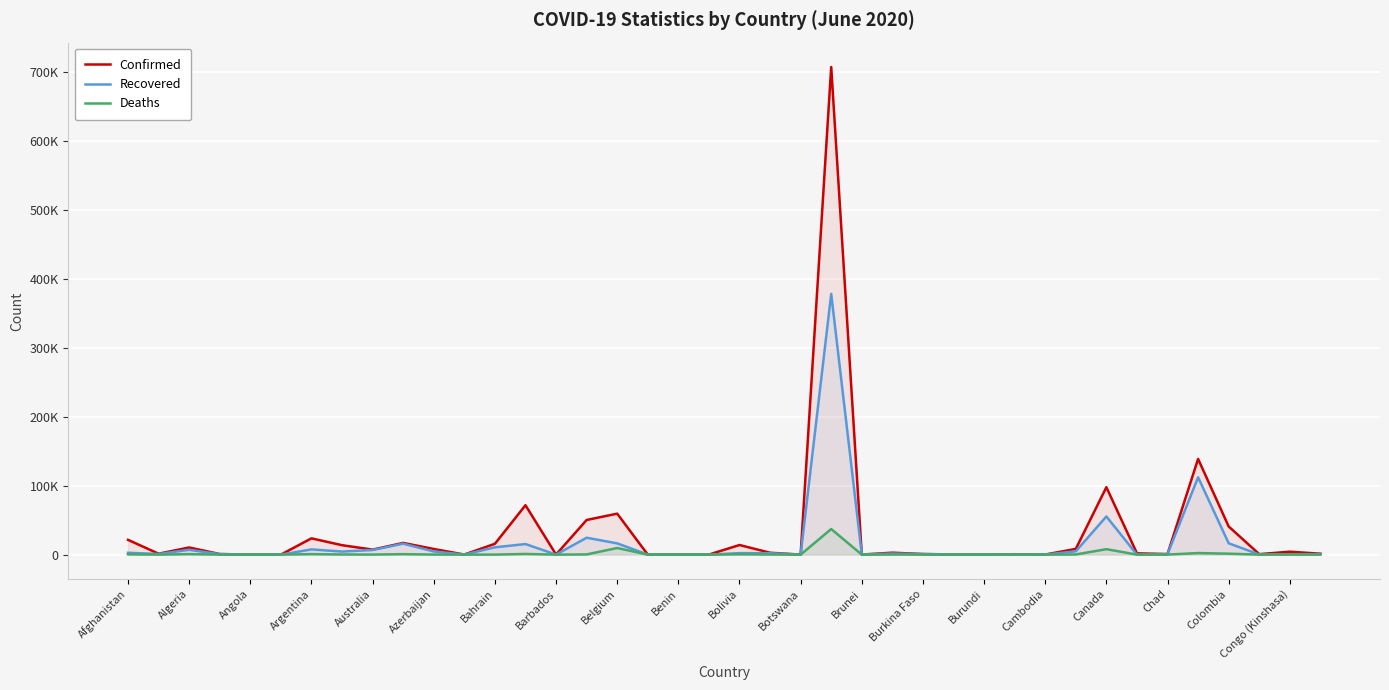

What position from the left is 39?

40